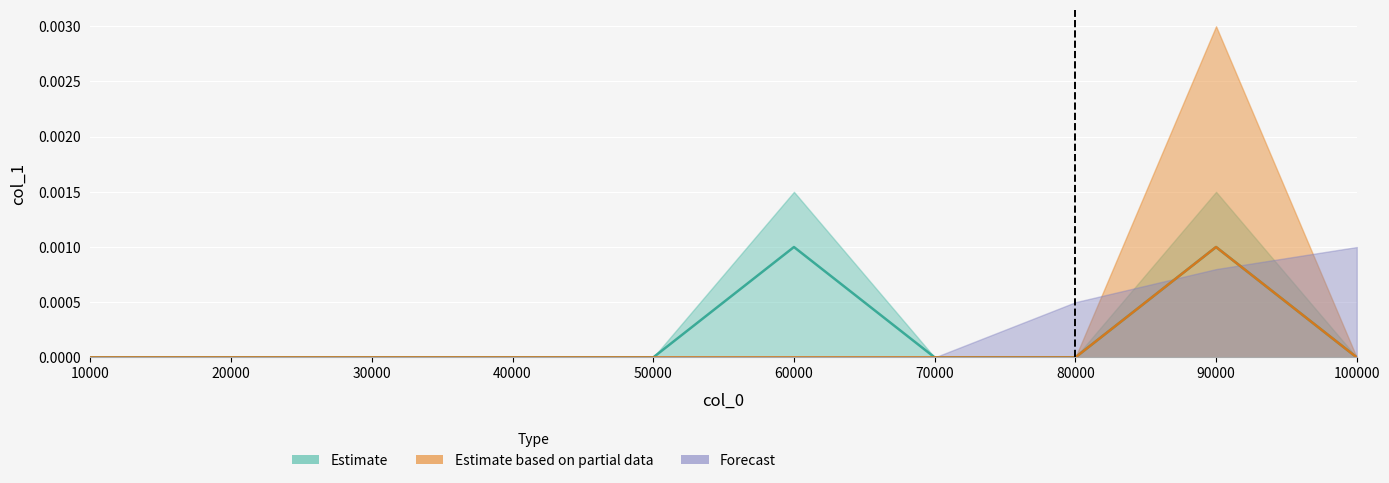

The value of Estimate at 50000 is 0.0. True or false?

True